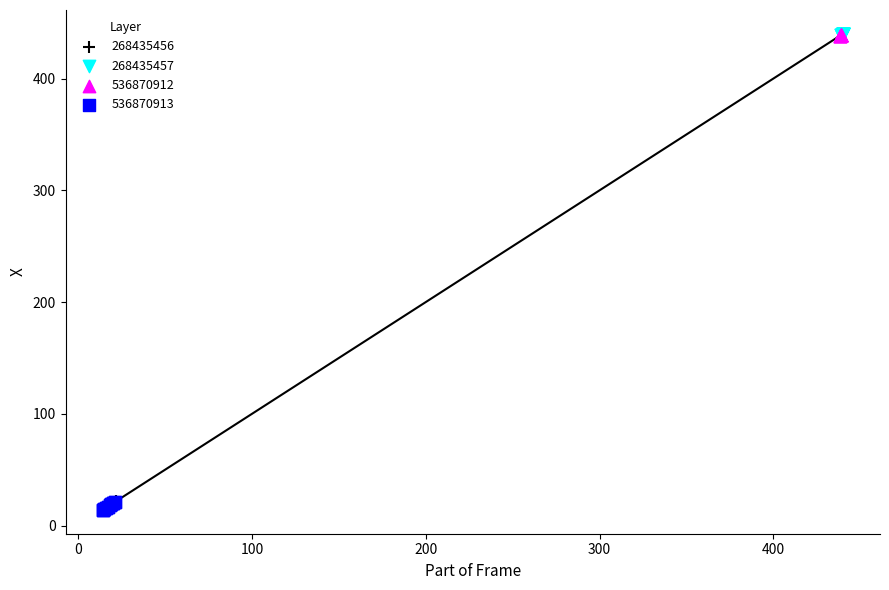

What are all the series names shown in the legend?

268435456, 268435457, 536870912, 536870913